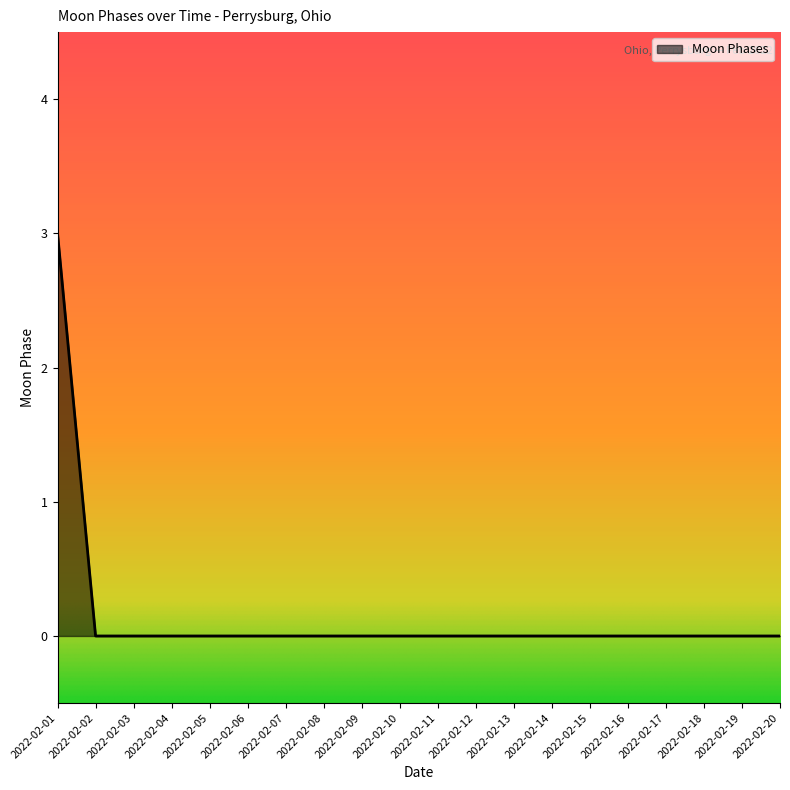

Reading right to left, extract all data points from this chart.

0	0	0	0	0	0	0	0	0	0	0	0	0	0	0	0	0	0	0	3